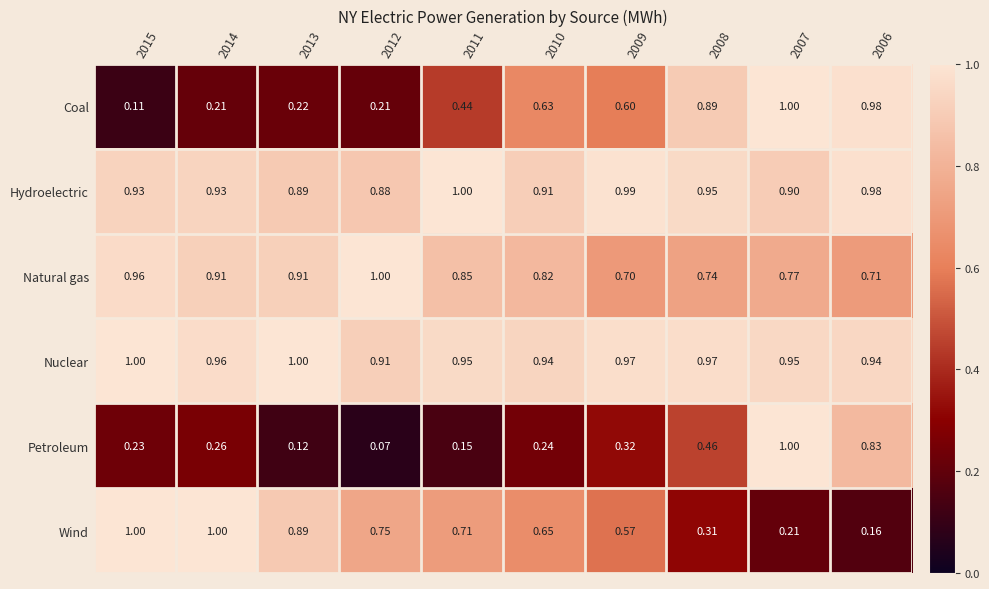

Count the number of data series in this chart.

6